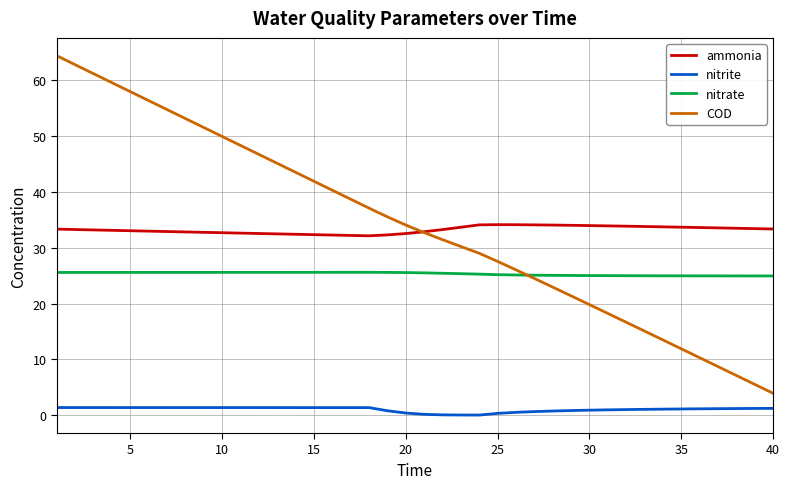

Count the number of data series in this chart.

4